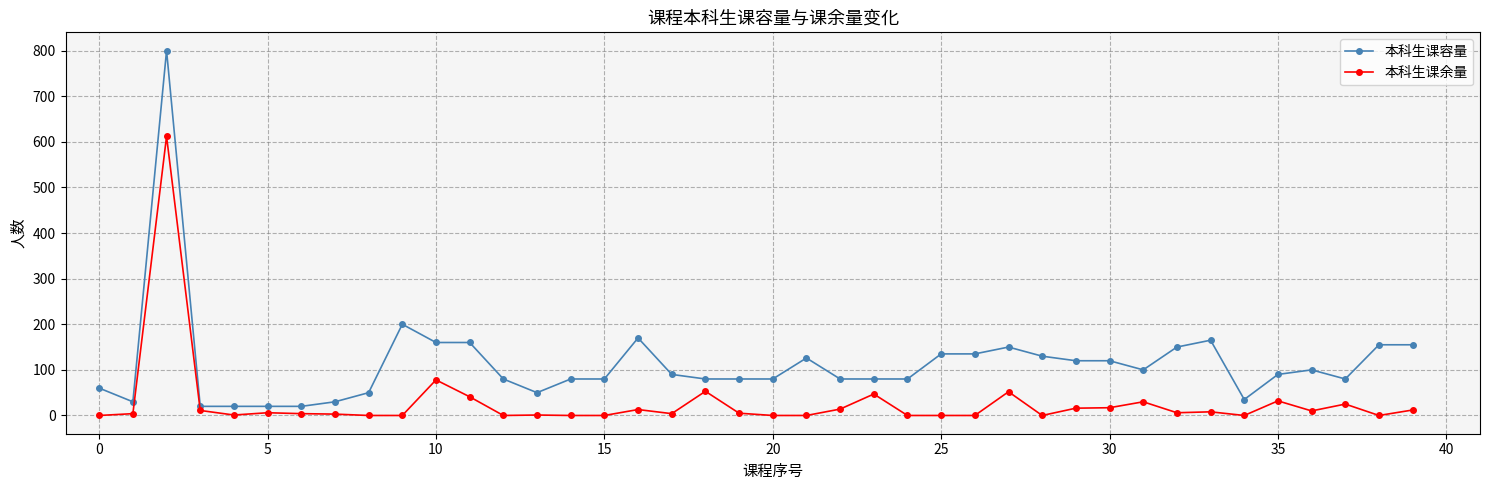

Which series has the largest total across all categories?

本科生课容量